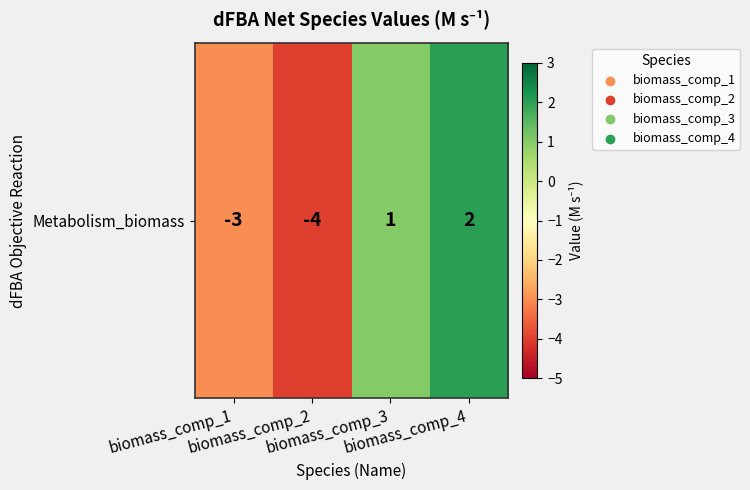

The chart shows a value of -3 at biomass_comp_1. True or false?

True